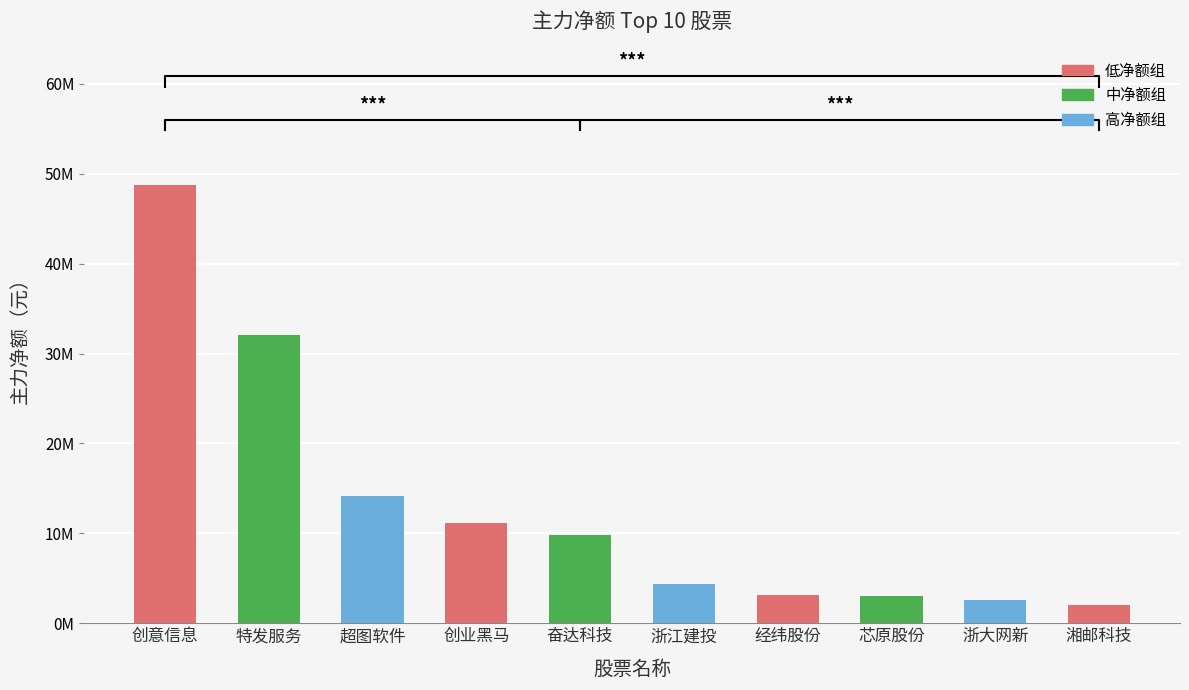

What is the difference between the maximum and minimum values?

46648277